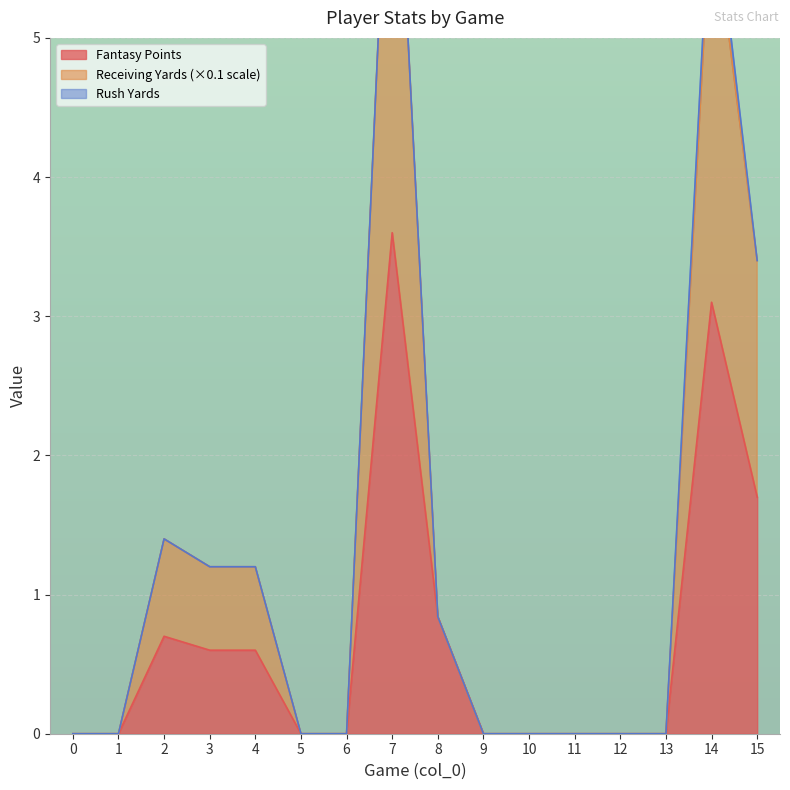

What is the maximum value for fantasy points?

3.6